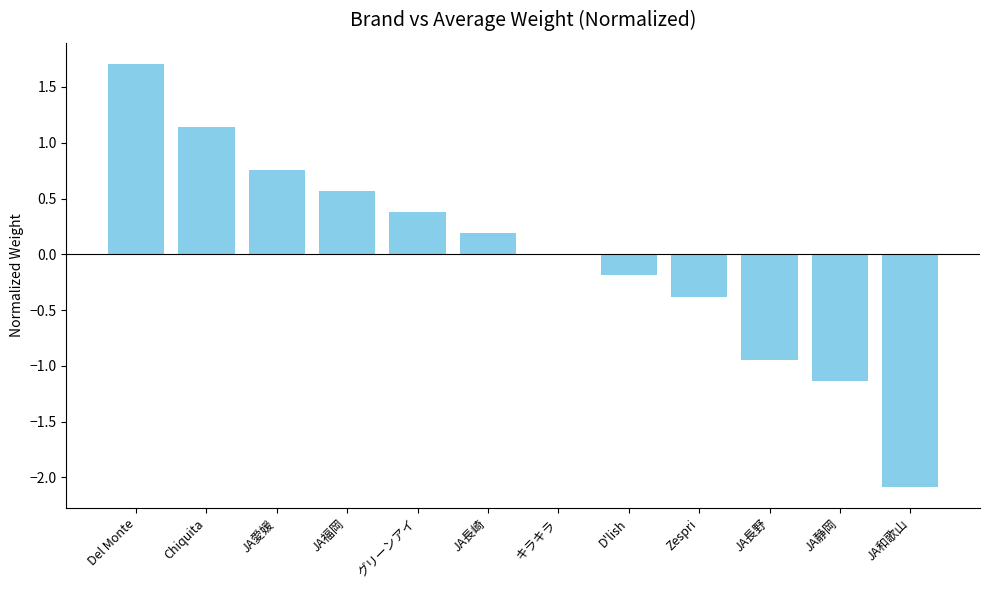

What is the sum of the values at JA和歌山 and Del Monte?

-0.4